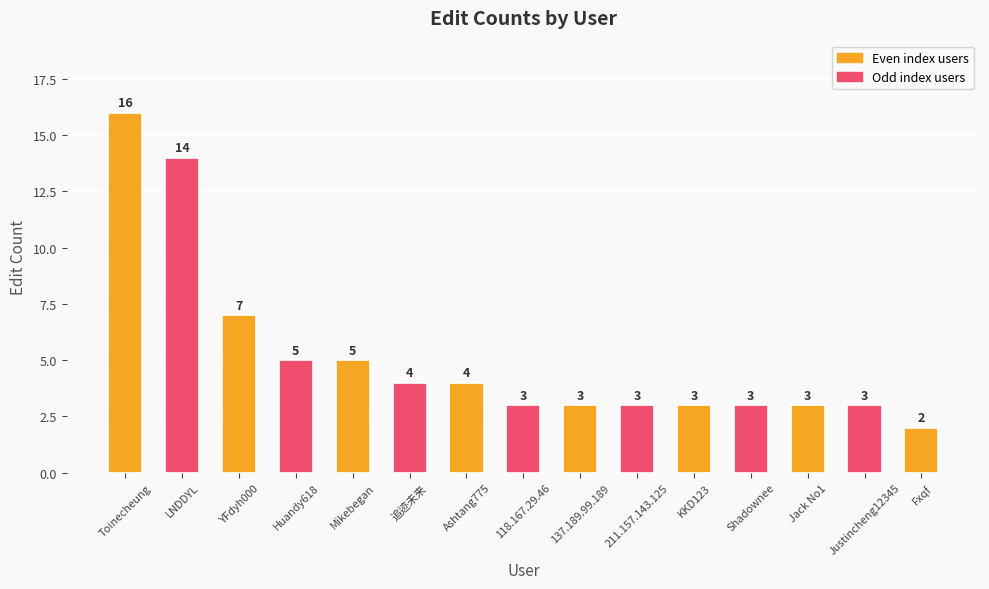

Reading left to right, list all the values displayed in this chart.

16	14	7	5	5	4	4	3	3	3	3	3	3	3	2